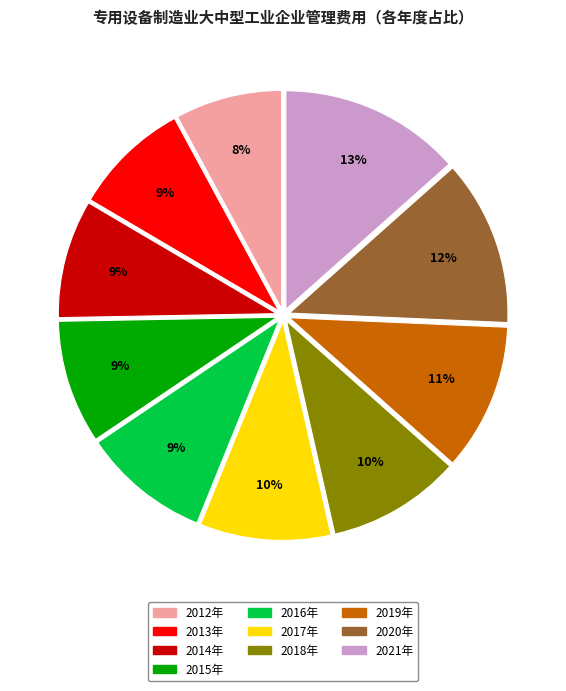

What is the ratio of the value at 2018年 to the value at 2017年?

1.0